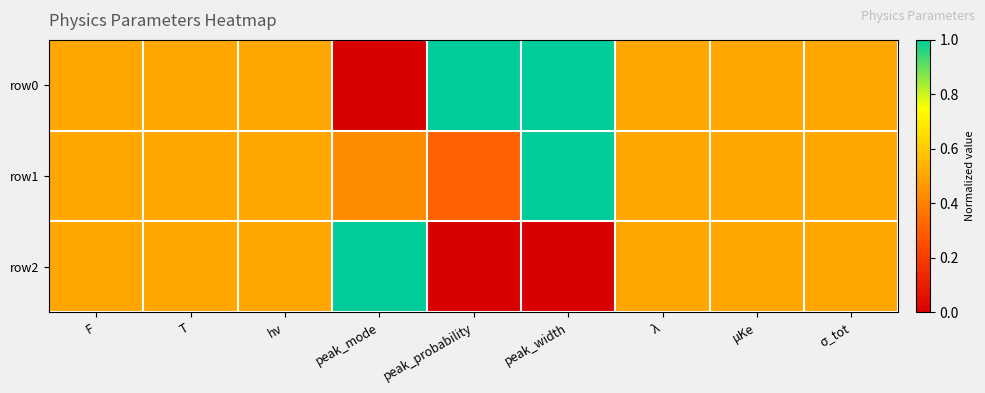

Which series changed the most between hν and λ?

row0